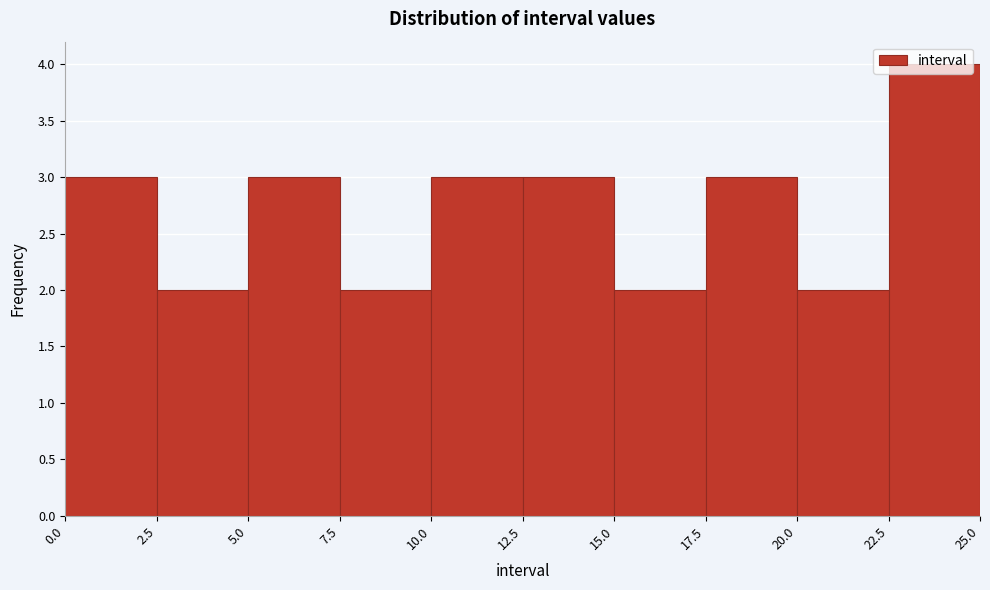

Reading left to right, transcribe this chart: for each bar, give the range it covers on the x-axis and its height. The values are not printed on the chart, so give them approximately, as read against the axis.

0.0 to 2.5: 3
2.5 to 5.0: 2
5.0 to 7.5: 3
7.5 to 10.0: 2
10.0 to 12.5: 3
12.5 to 15.0: 3
15.0 to 17.5: 2
17.5 to 20.0: 3
20.0 to 22.5: 2
22.5 to 25.0: 4